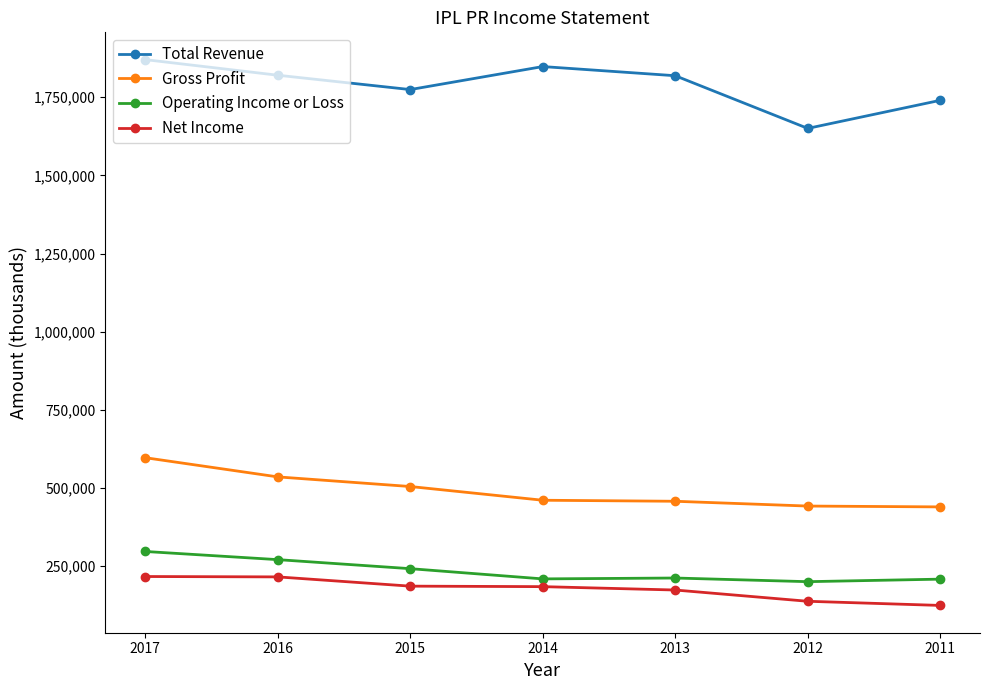

In Total Revenue, how many points are higher than both neighbors (excluding endpoints)?

1